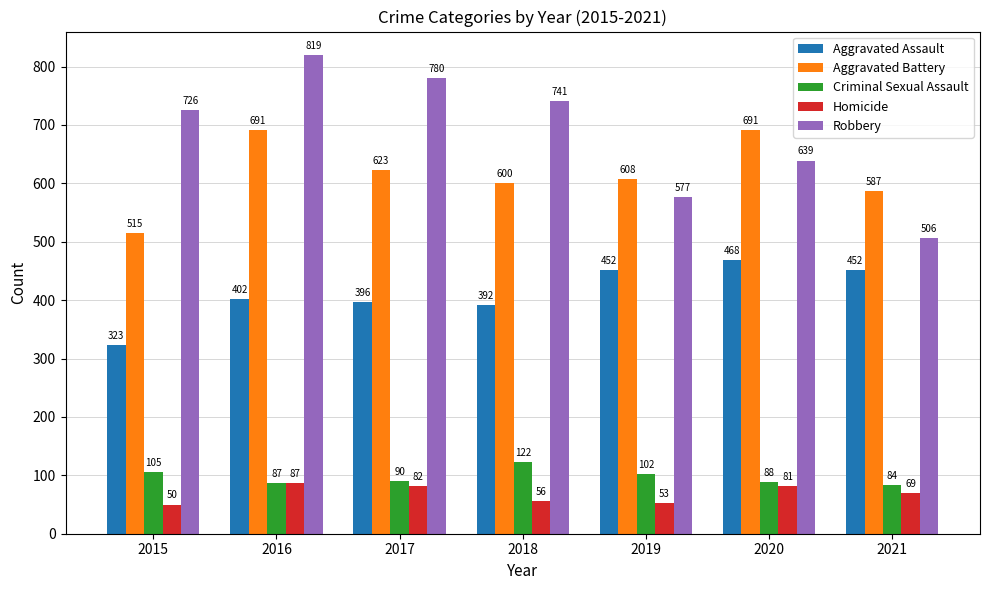

Is it true that Homicide equals 82 at 2017?

True